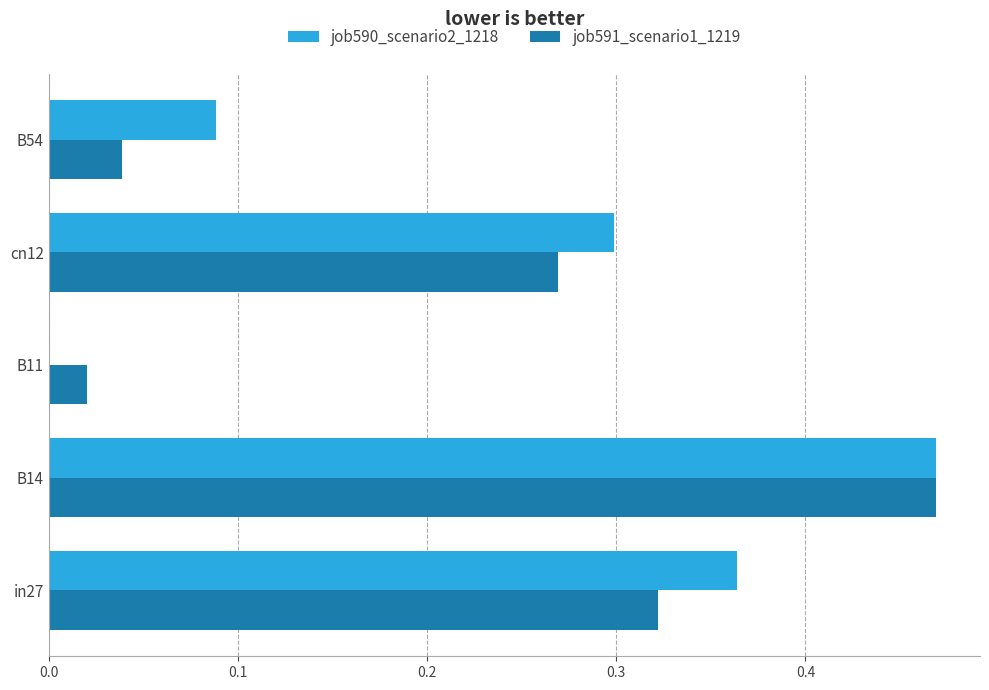

Where is job591_scenario1_1219 nearest to the value 0?

B11